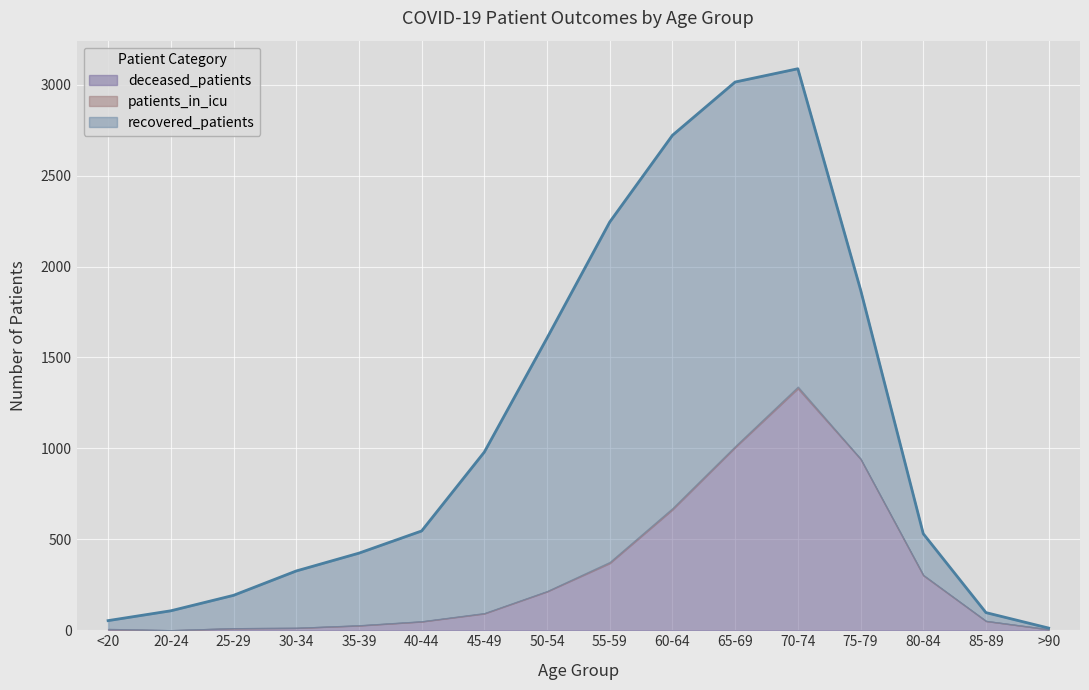

What is the average value of the deceased_patients series?

317